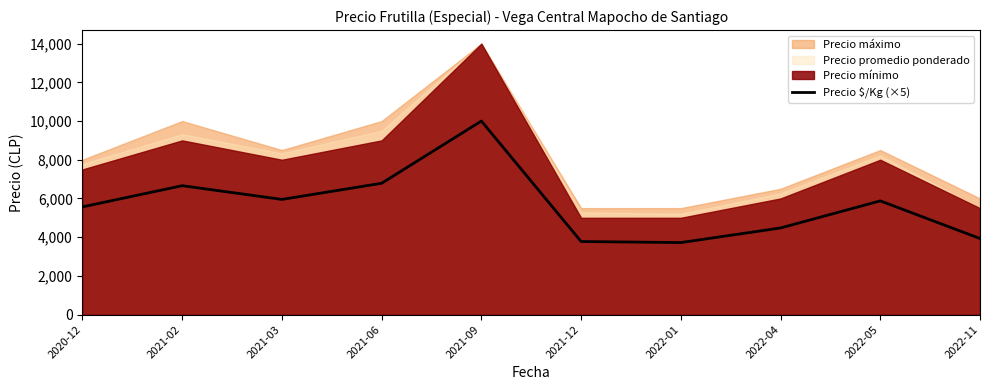

Between 2020-12 and 2022-01, which is larger?

2020-12